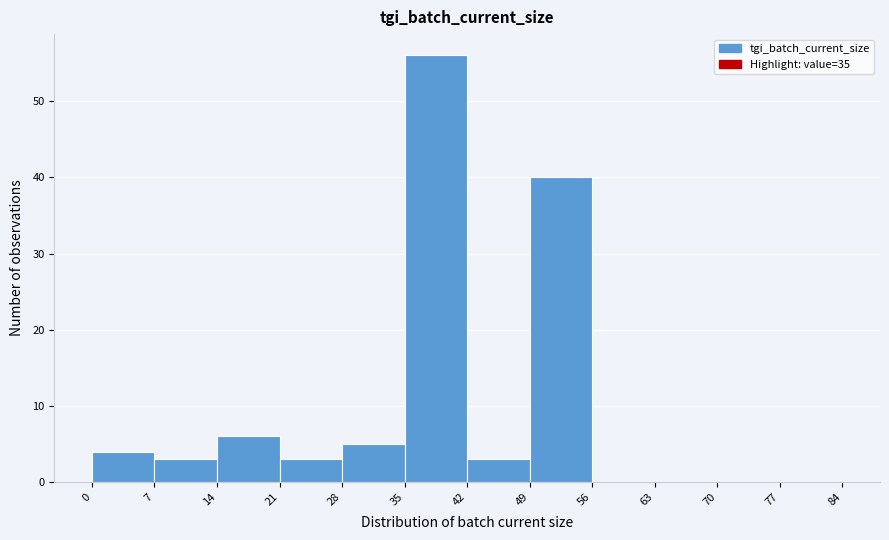

Reading left to right, list every bar in this chart as the range it spans on the x-axis followed by its height. The values are not printed on the chart, so give them approximately, as read against the axis.

0 to 7: 4
7 to 14: 3
14 to 21: 6
21 to 28: 3
28 to 35: 5
35 to 42: 56
42 to 49: 3
49 to 56: 40
56 to 63: 0
63 to 70: 0
70 to 77: 0
77 to 84: 0